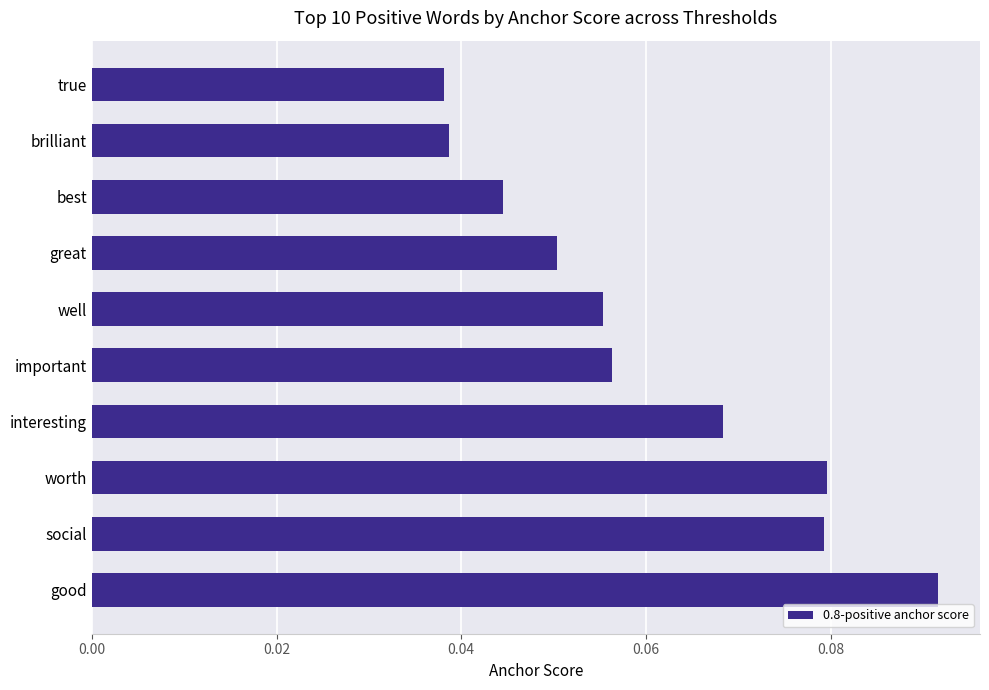

Which has a higher value, good or worth?

good